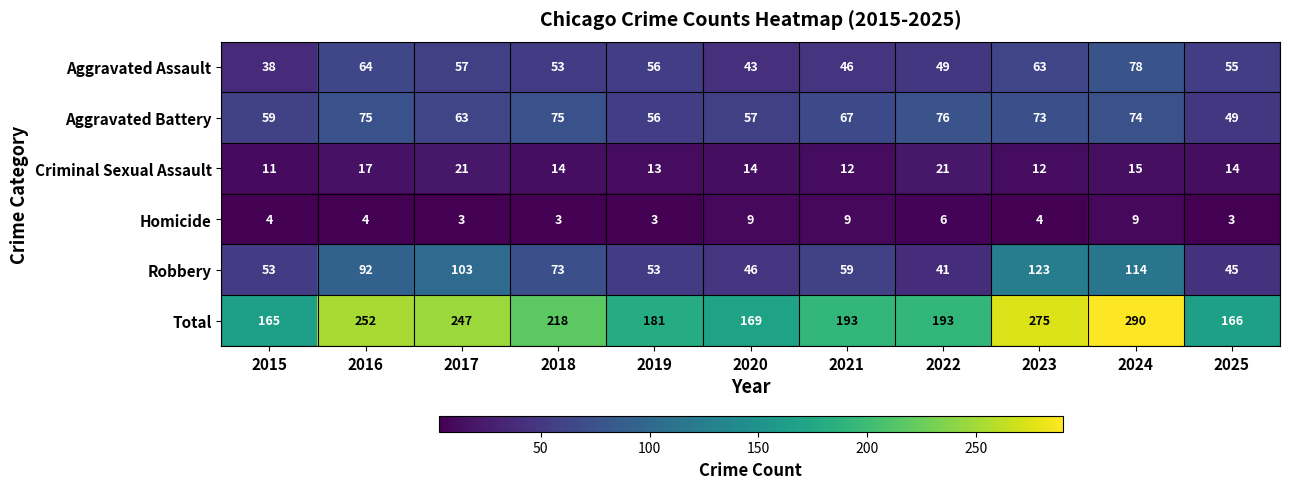

List the series in order of their peak value, lowest first.

Homicide, Criminal Sexual Assault, Aggravated Battery, Aggravated Assault, Robbery, Total